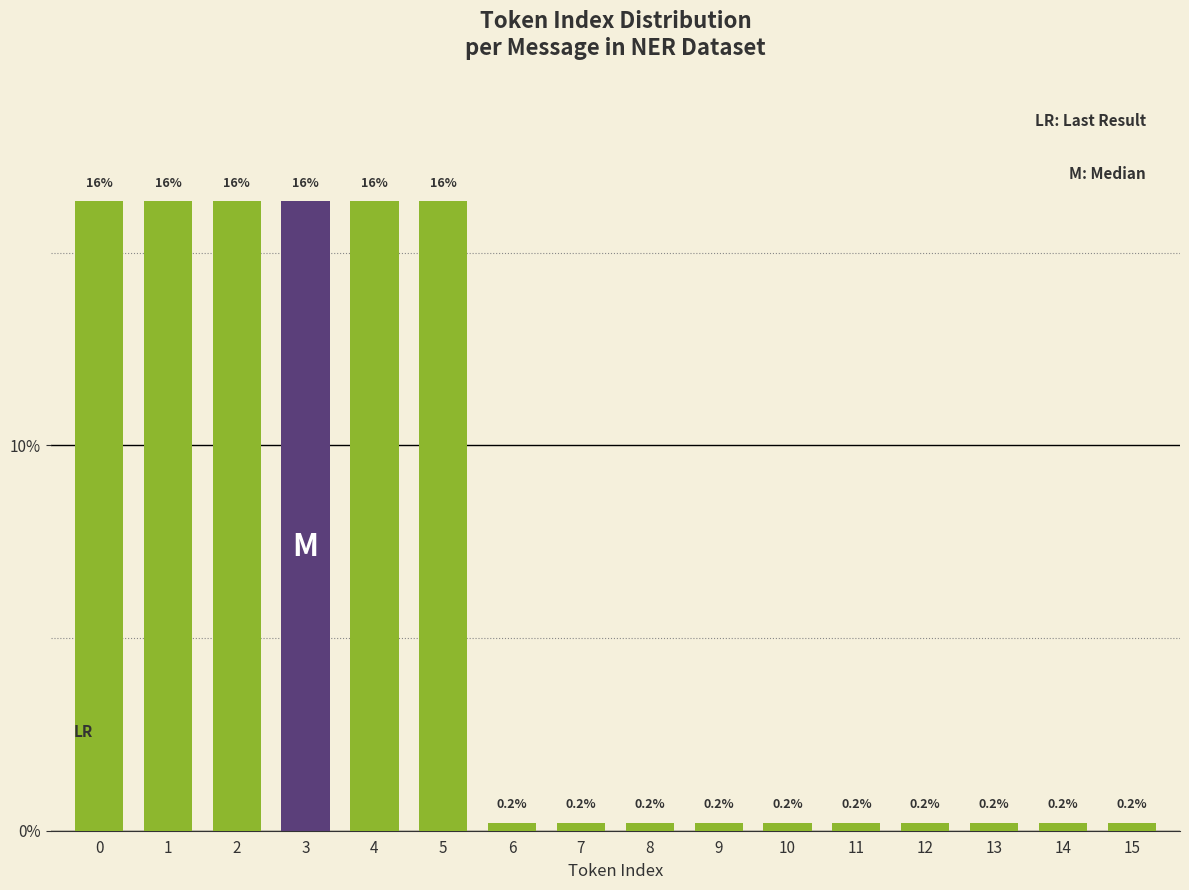

Reading right to left, transcribe all the data shown in this chart.

15=0.2	14=0.2	13=0.2	12=0.2	11=0.2	10=0.2	9=0.2	8=0.2	7=0.2	6=0.2	5=16.3	4=16.3	3=16.3	2=16.3	1=16.3	0=16.3